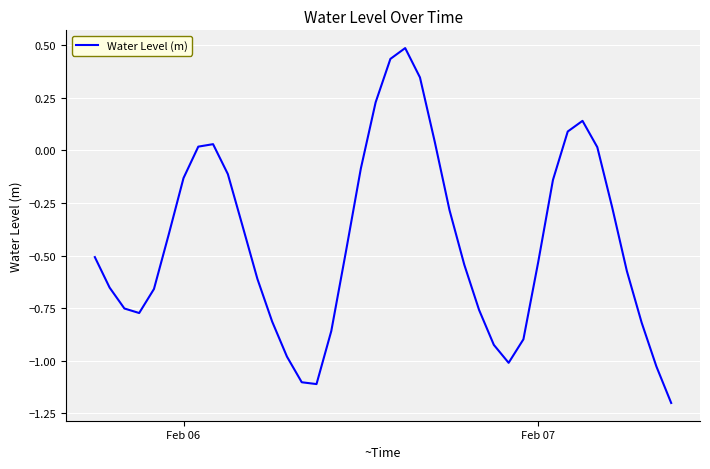

What is the difference between the maximum and minimum values?

1.7